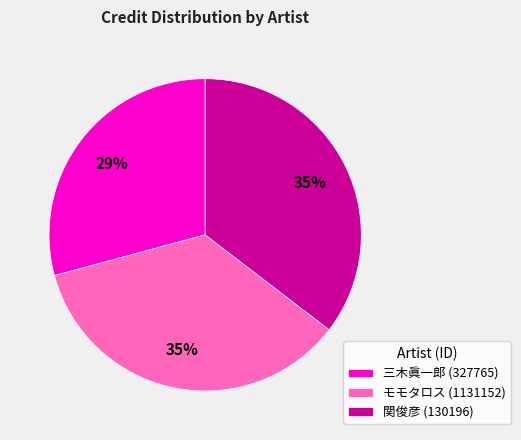

To the nearest percent, what portion does 三木眞一郎 (327765) represent?

29%